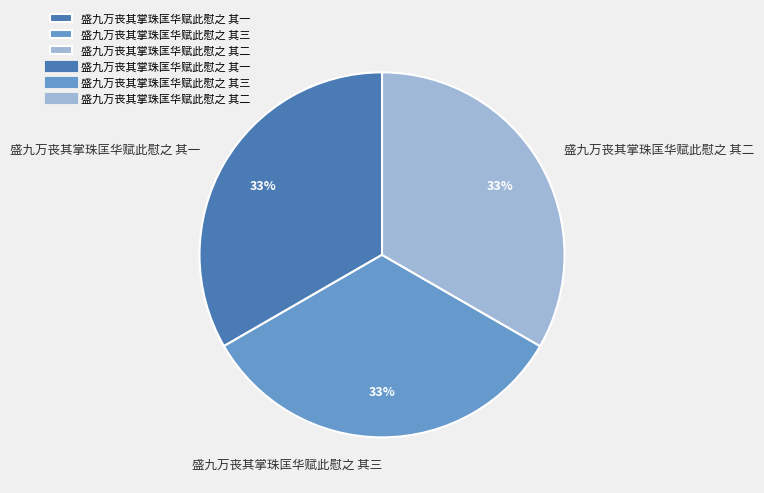

Is 盛九万丧其掌珠匡华赋此慰之 其一 the majority of the pie?

No